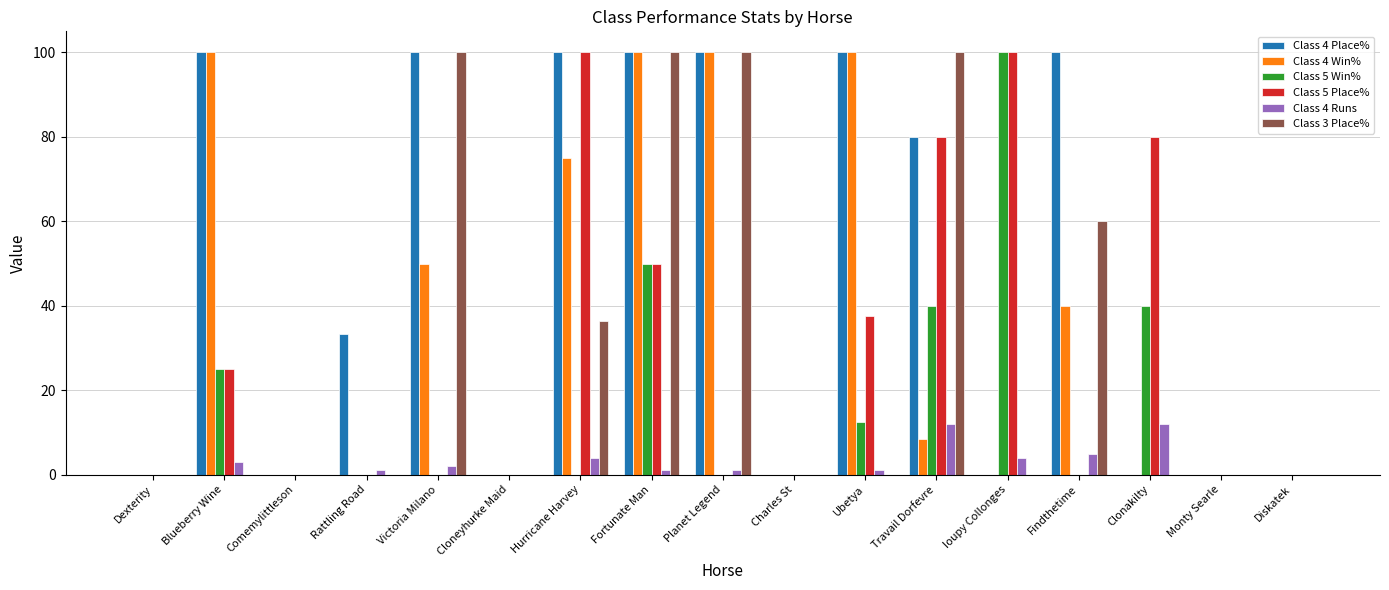

What is the total value across all series at Blueberry Wine?

253.0